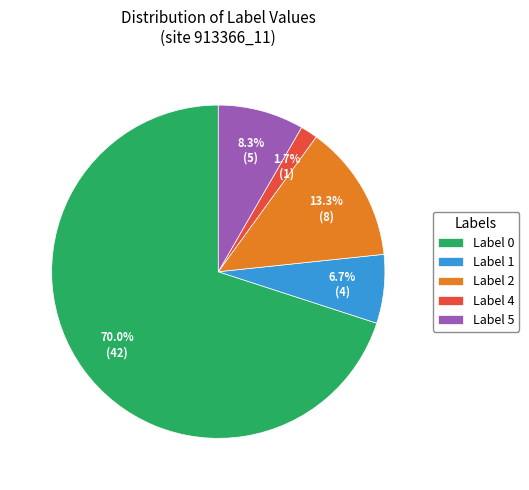

How many segments does this pie chart have?

5